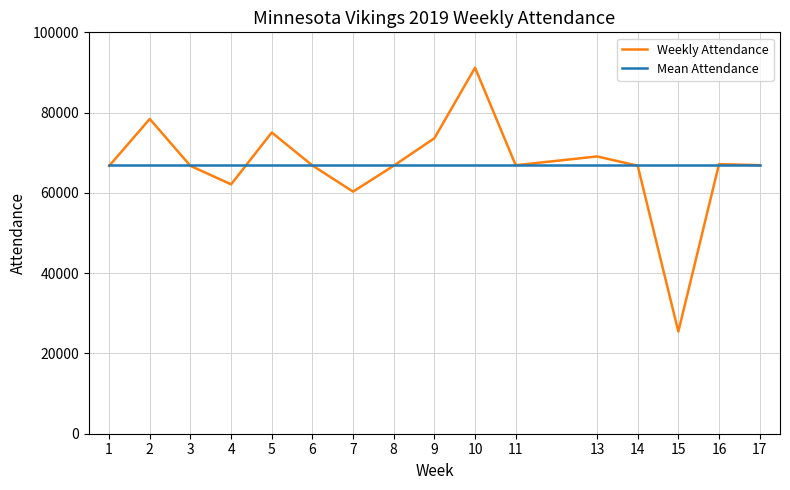

What is the sum of the Mean Attendance values at 11 and 3?

133752